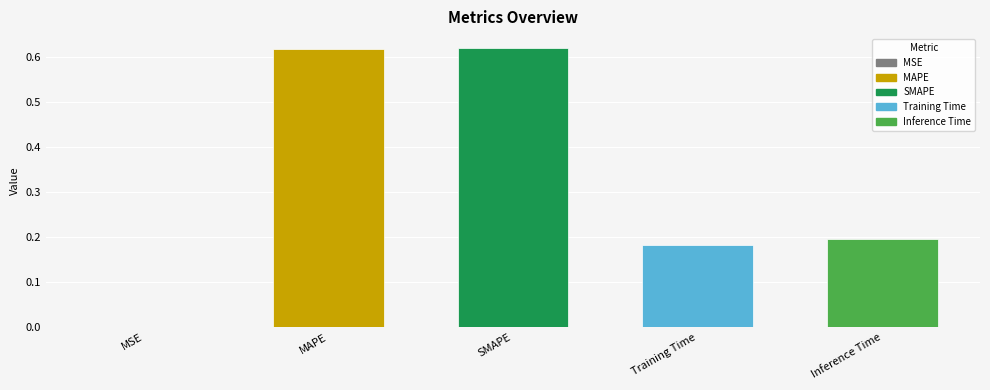

Between SMAPE and Training Time, which is larger?

SMAPE